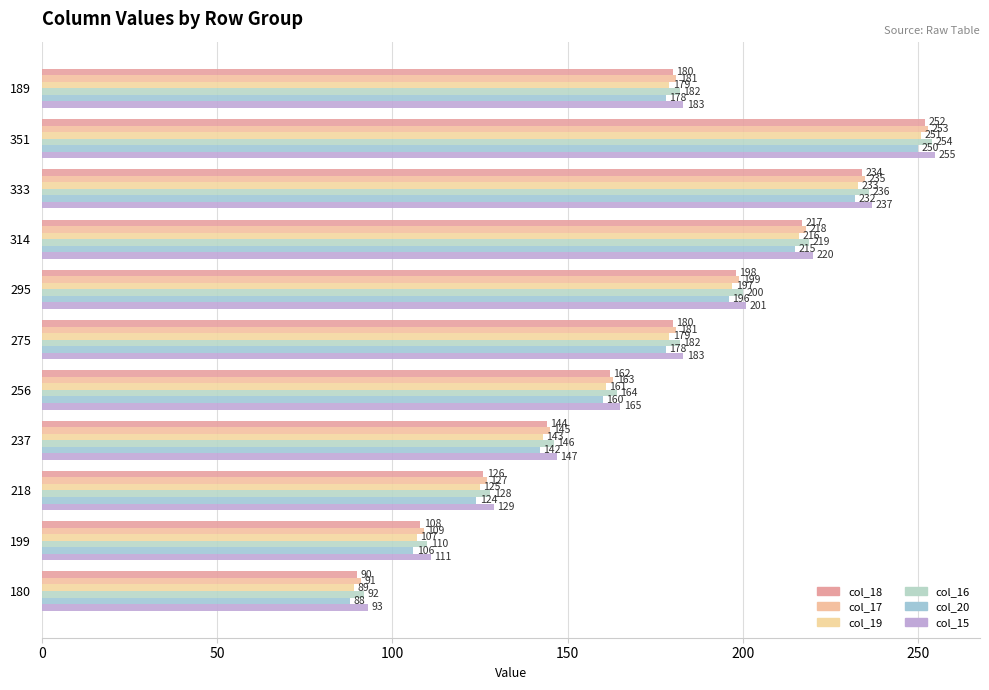

How many data points in col_19 are less than 179?

5